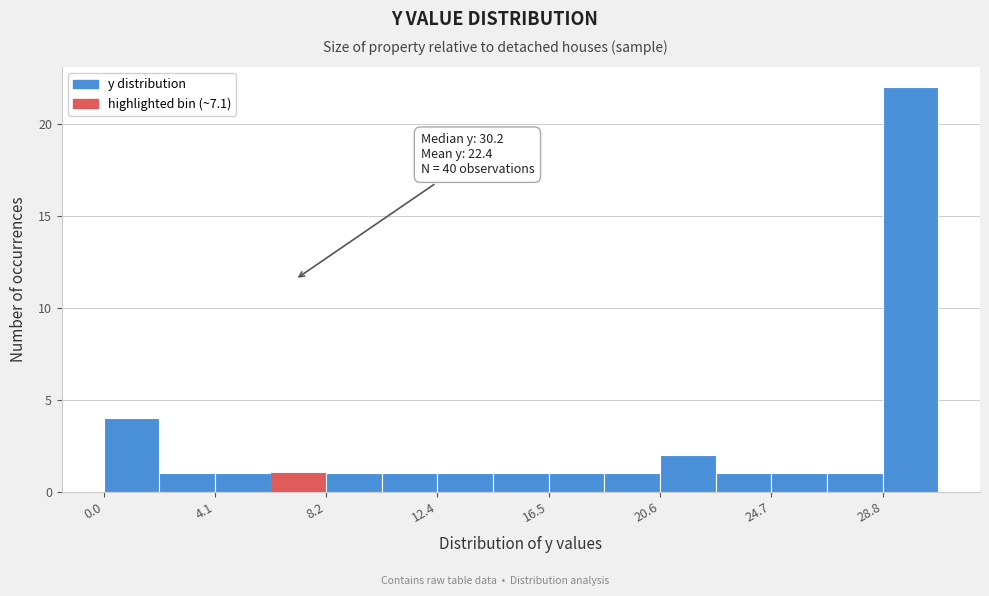

Over which range of the x-axis is the bar tallest?

29.0 to 31.0